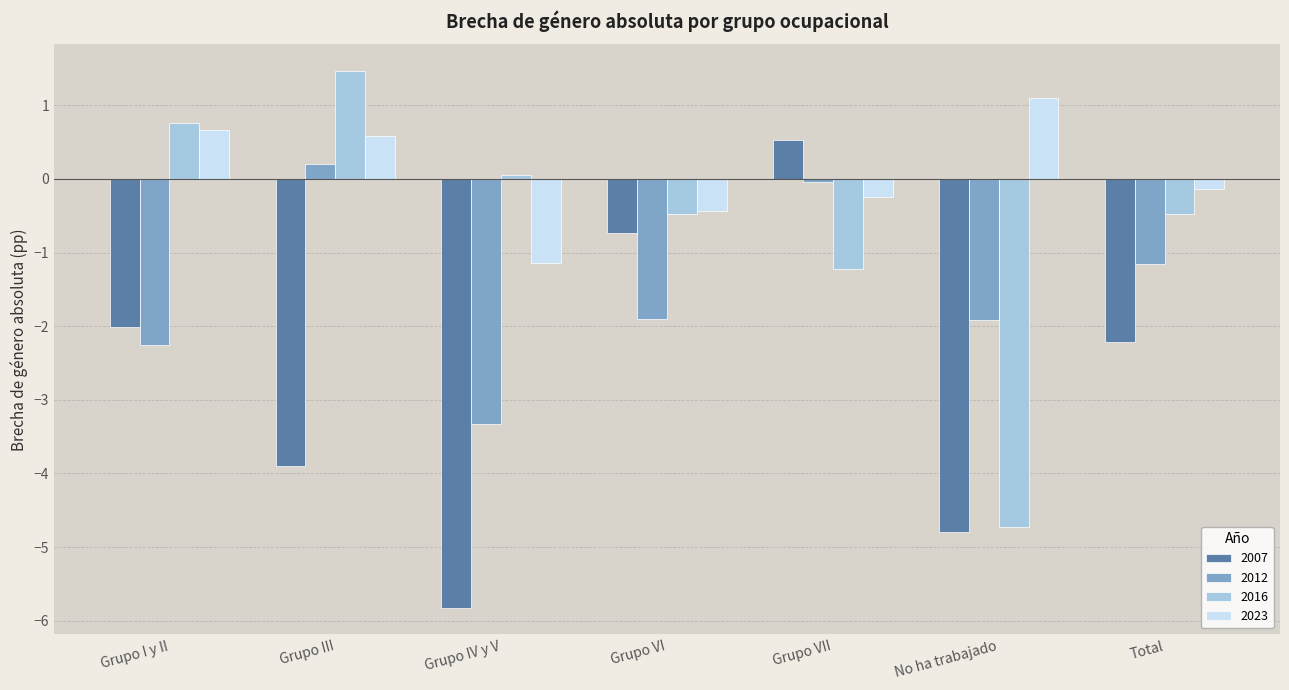

The value of 2012 at Grupo I y II is -1.0. True or false?

False